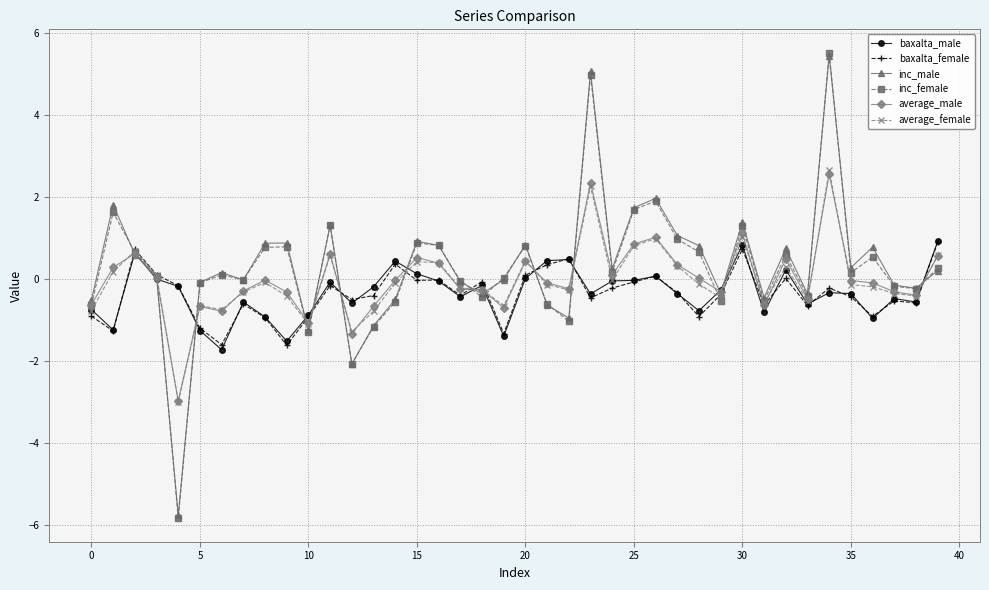

What is the value of the inc_male point at the 1st from the left?

-0.5